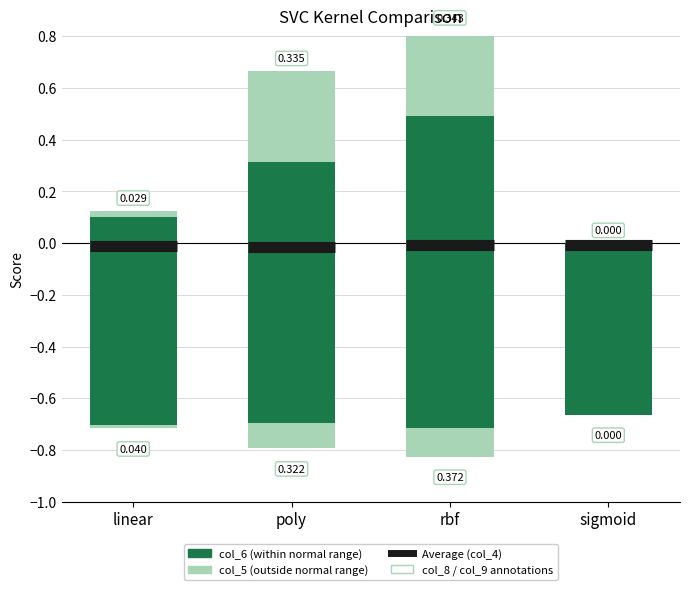

What is the sum of the col_5 values at poly and sigmoid?

0.3